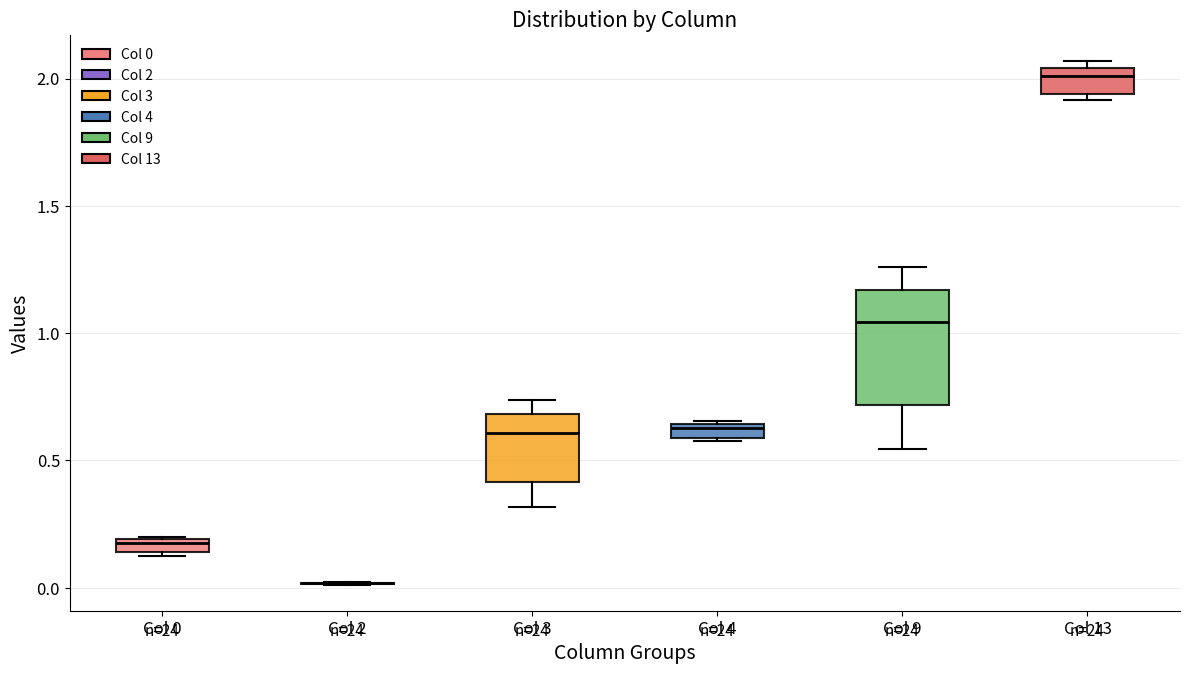

Which box is the tallest, from its lower edge to its upper edge?

Col 9